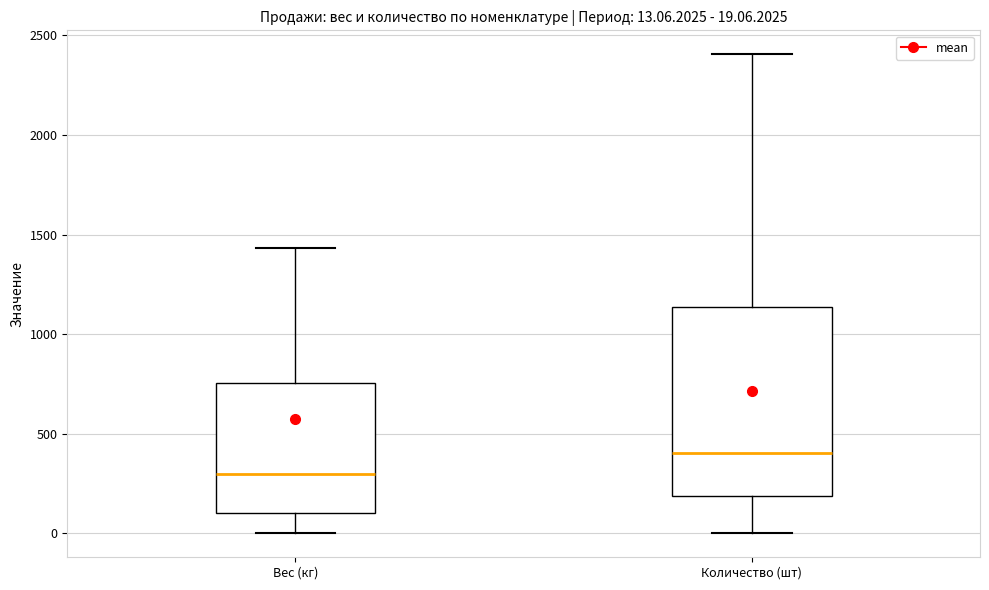

Comparing the boxes themselves (not the whiskers), which one is the tallest?

Количество (шт)